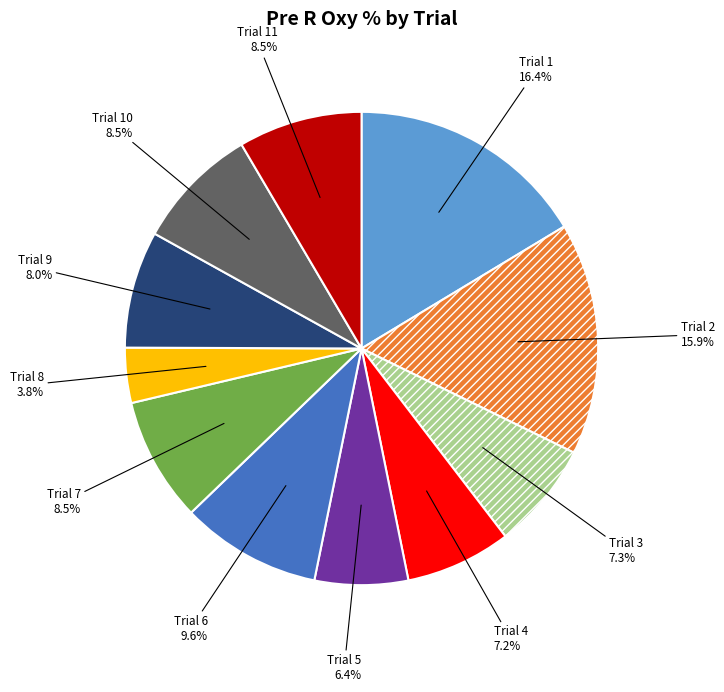

What percentage is the Trial 4 slice, to the nearest percent?

7%